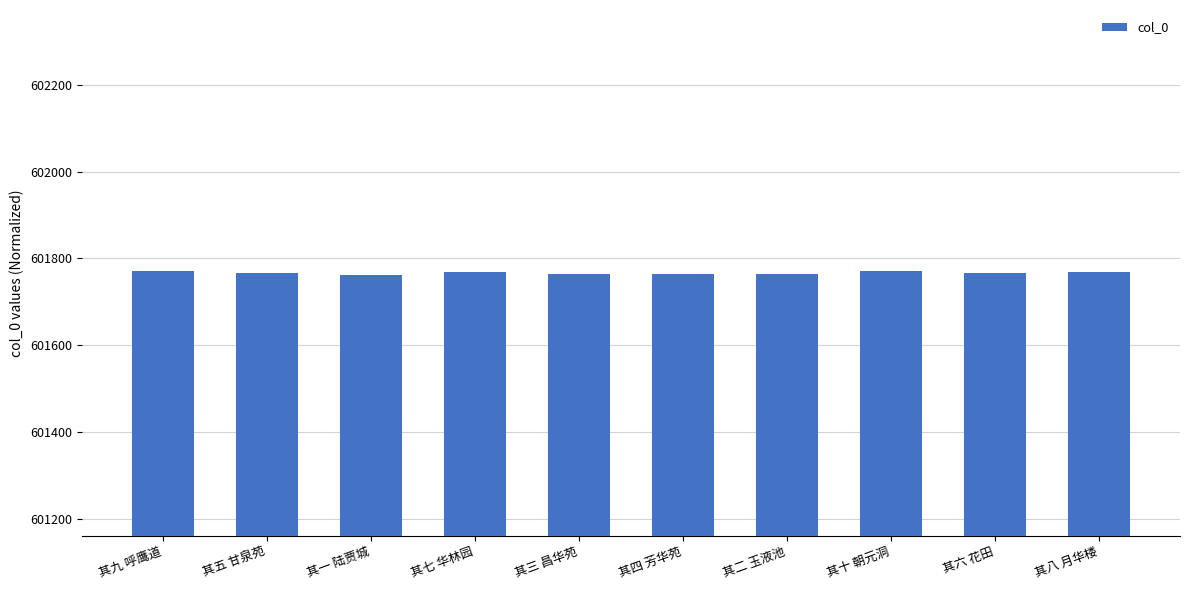

What position from the left is 其八 月华楼?

10